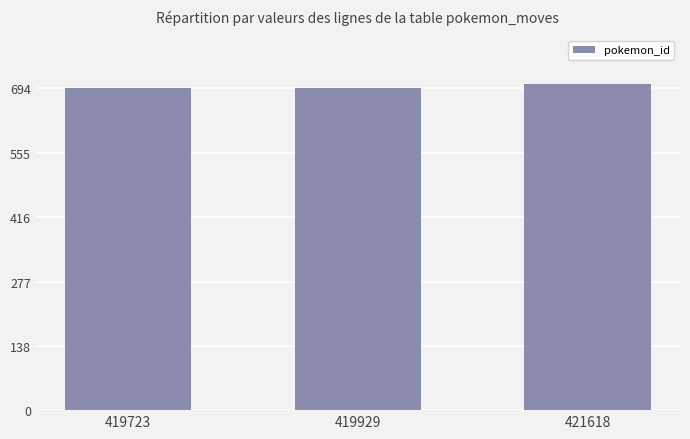

What is the value of the 3rd bar from the left?

702